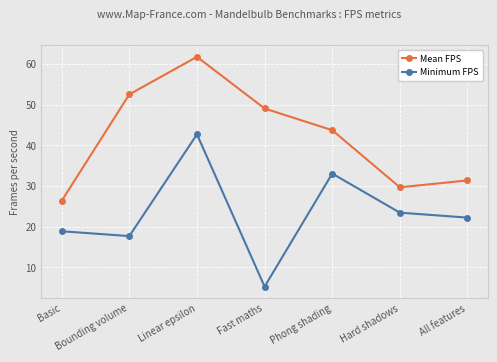

What value does the Minimum FPS series have at Basic?

18.8